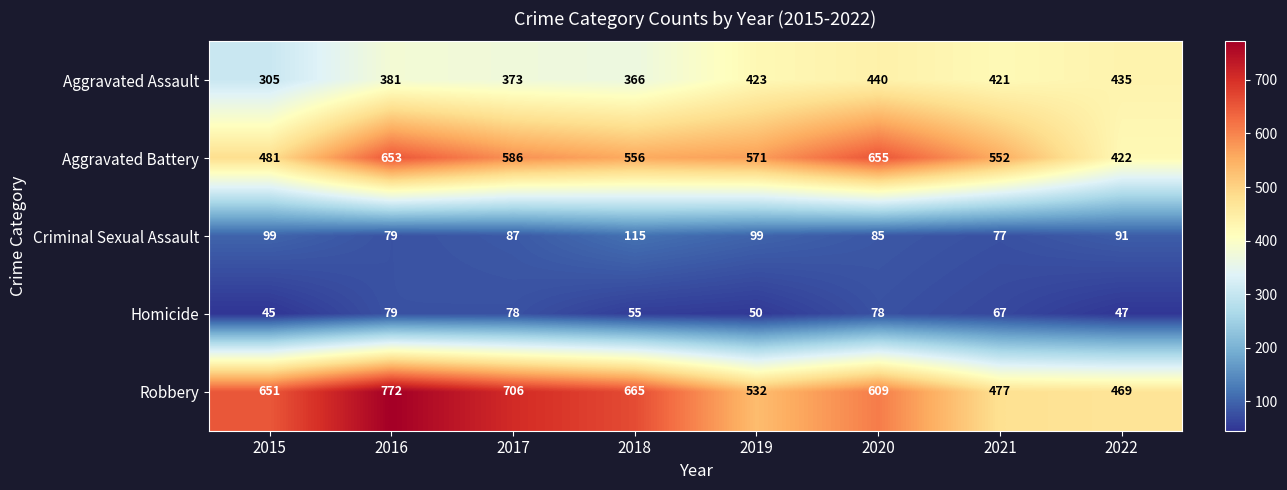

Between 2018 and 2022, which series saw the biggest shift?

Robbery